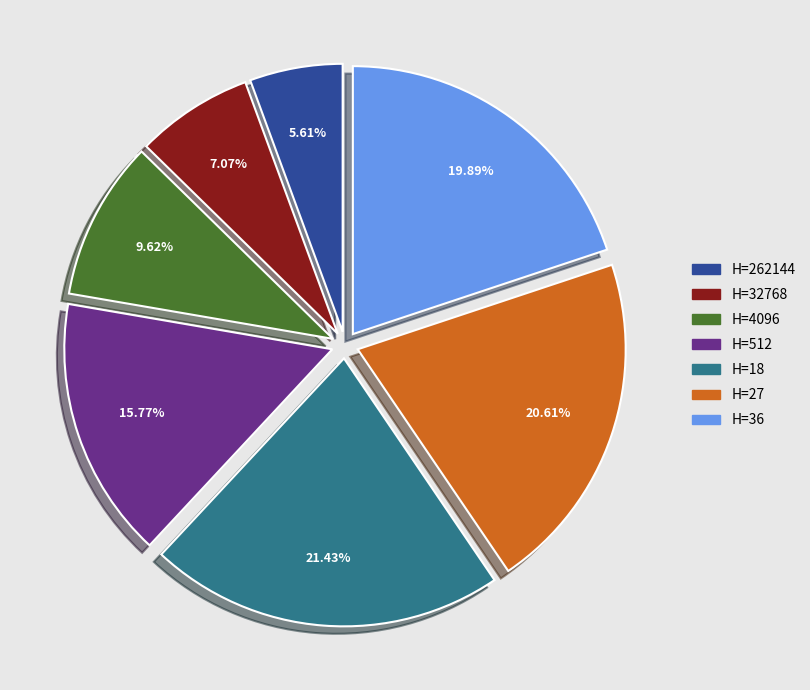

Between H=27 and H=32768, which is larger?

H=27